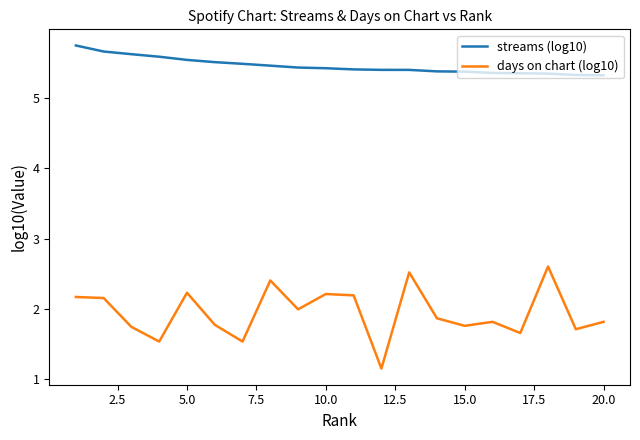

Which series has the largest total across all categories?

streams (log10)